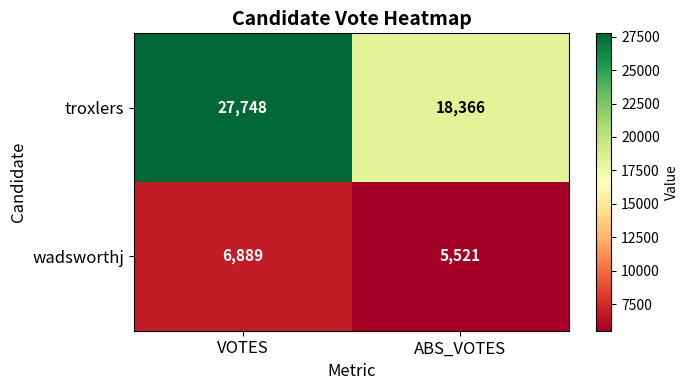

Read the wadsworthj value at ABS_VOTES.

5521